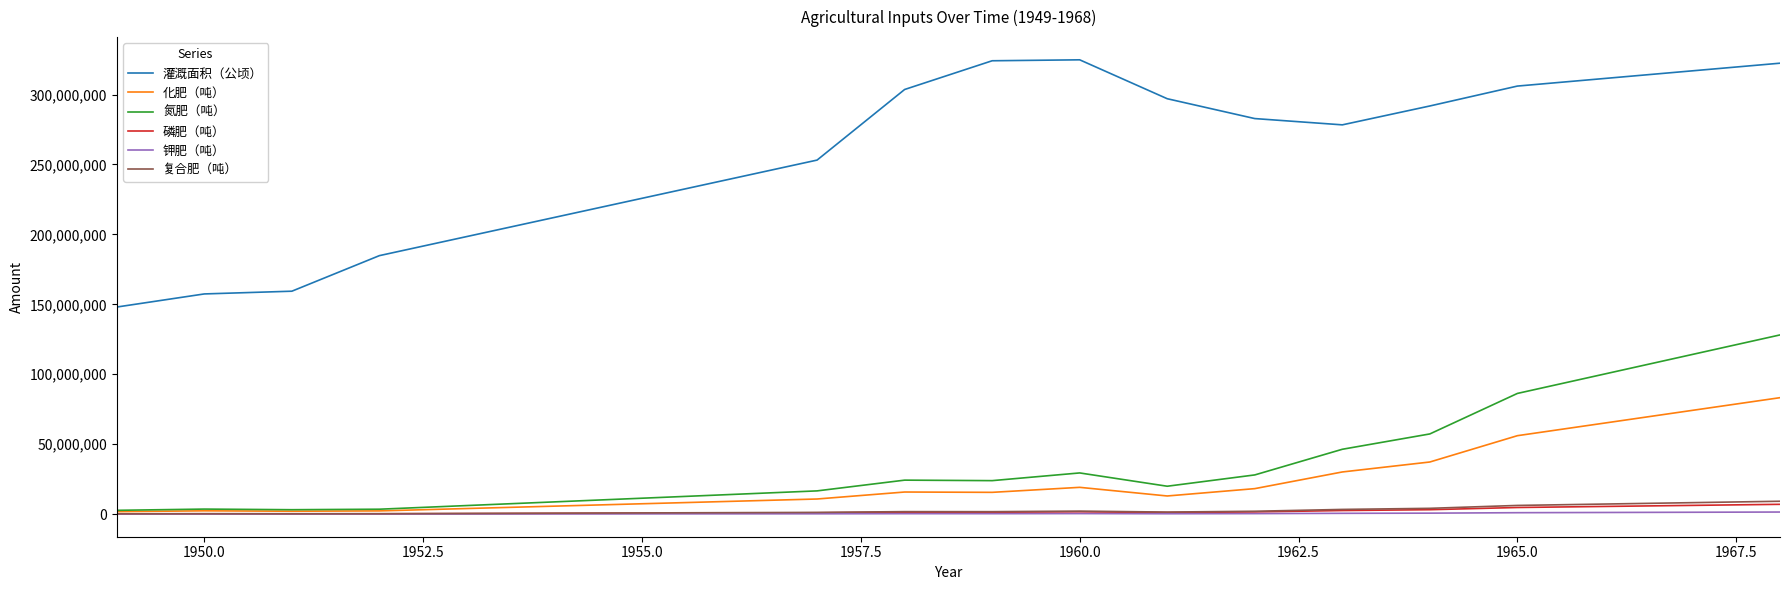

Which series has the largest range (max minus min)?

灌溉面积（公顷）